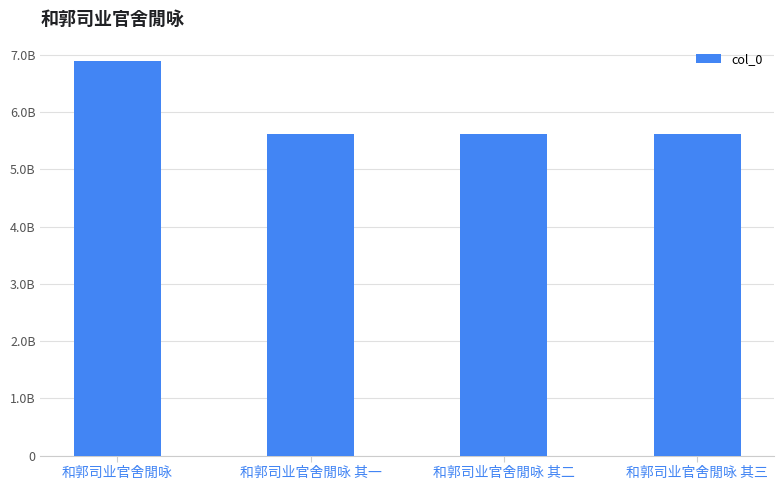

Are the bars horizontal?

No